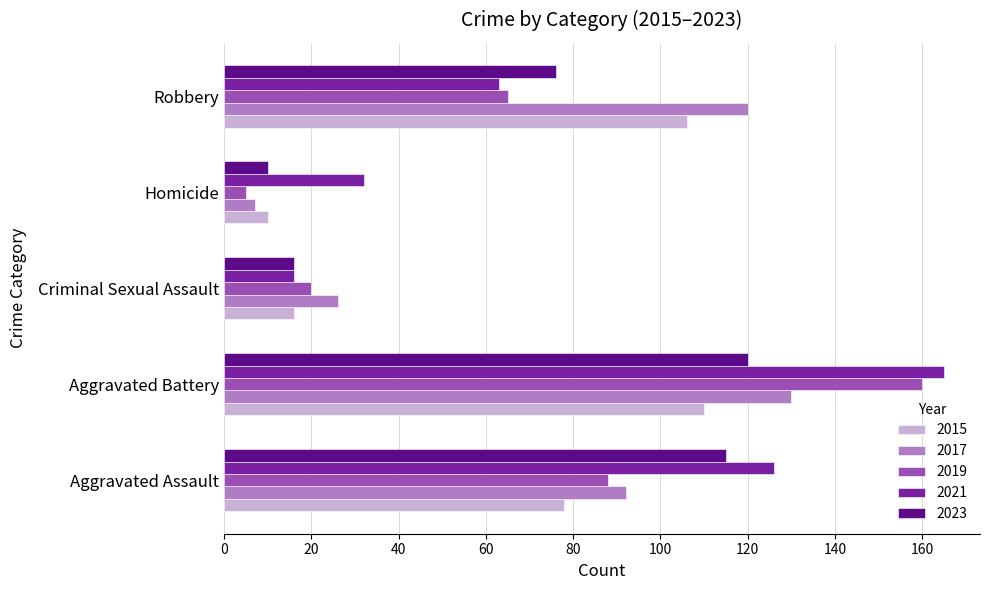

Is the value of 2015 at Homicide greater than the value of 2019 at Aggravated Assault?

No